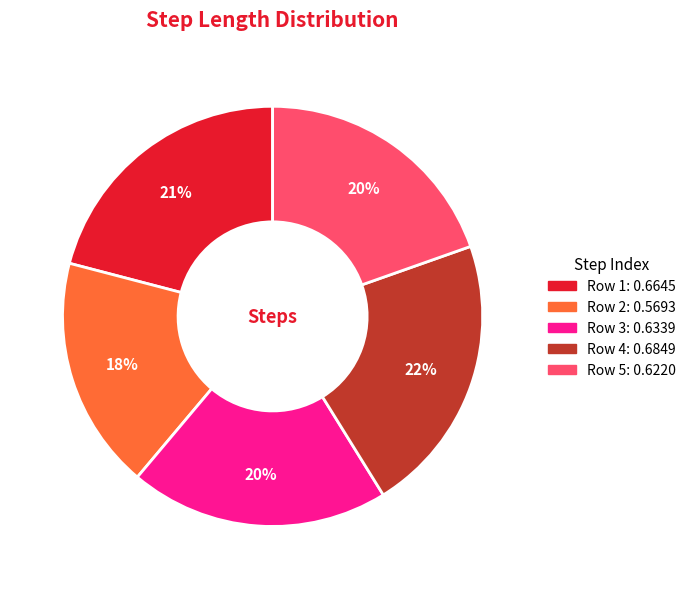

Is there any slice that represents more than half of the pie?

No